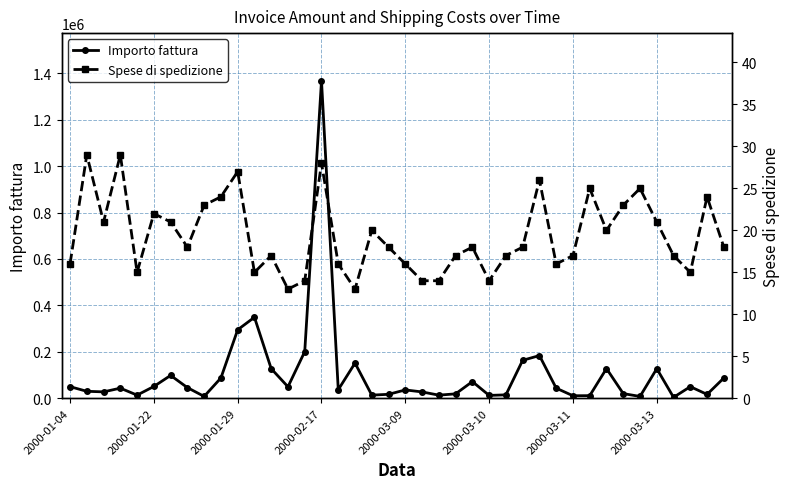

Reading left to right, transcribe all the data shown in this chart.

Importo fattura: 50000	29970	27560	43500	13500	50800	98450	45890	7950	87450	295000	348980	127490	49400	201000	1368000	36850	151500	13500	17000	35900	27270	13400	19000	71800	12280	14670	163500	183900	43500	10730	11210	127950	20000	7850	127490	3950	50000	16650	87300
Spese di spedizione: 16	29	21	29	15	22	21	18	23	24	27	15	17	13	14	28	16	13	20	18	16	14	14	17	18	14	17	18	26	16	17	25	20	23	25	21	17	15	24	18